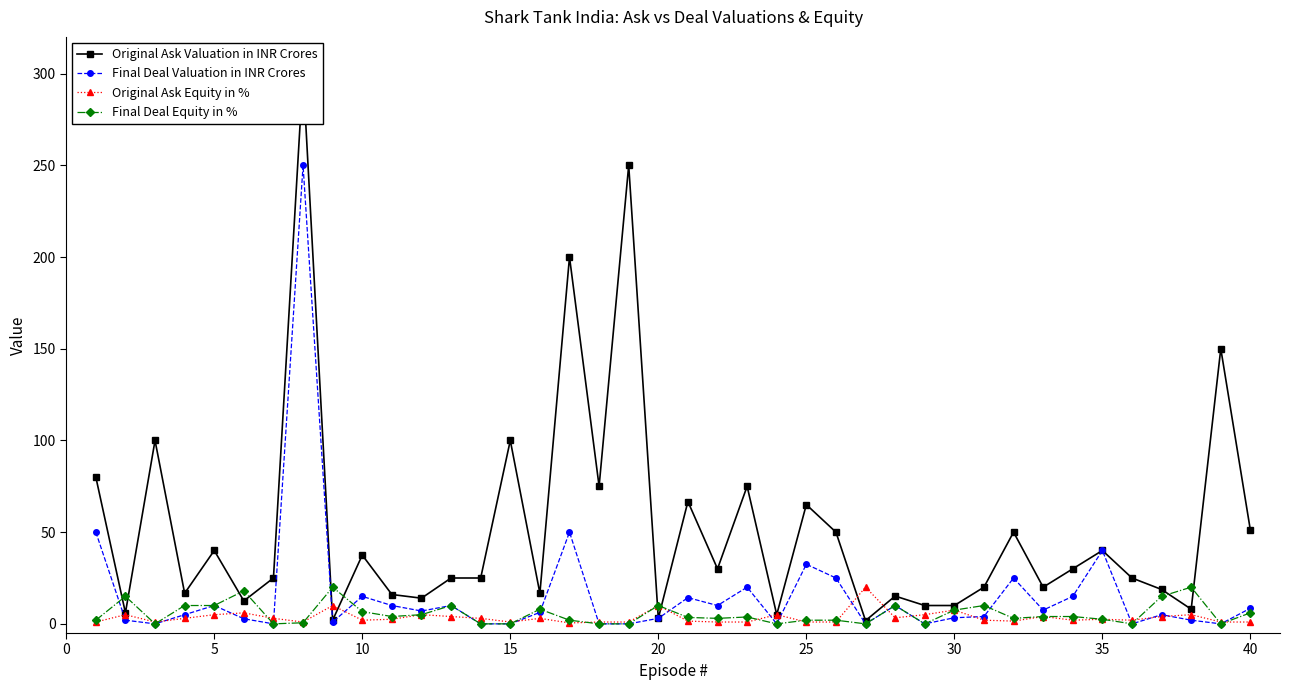

True or false: Final Deal Valuation in INR Crores and Original Ask Valuation in INR Crores cross at least once.

False